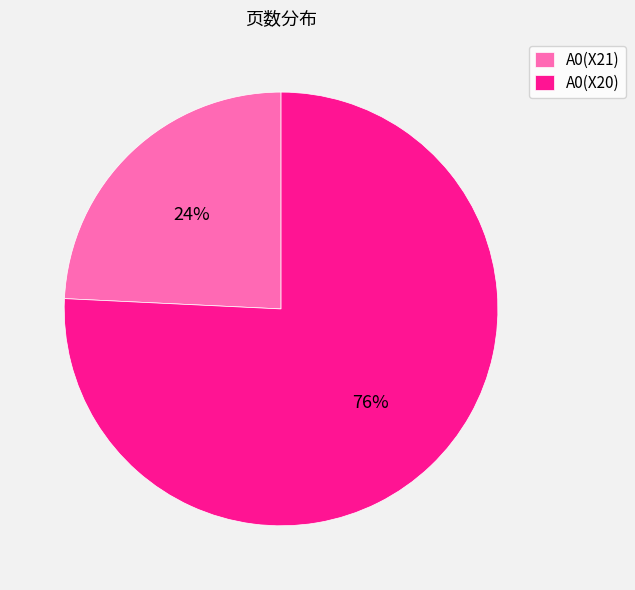

To the nearest percent, what percentage of the pie is A0(X21)?

24%